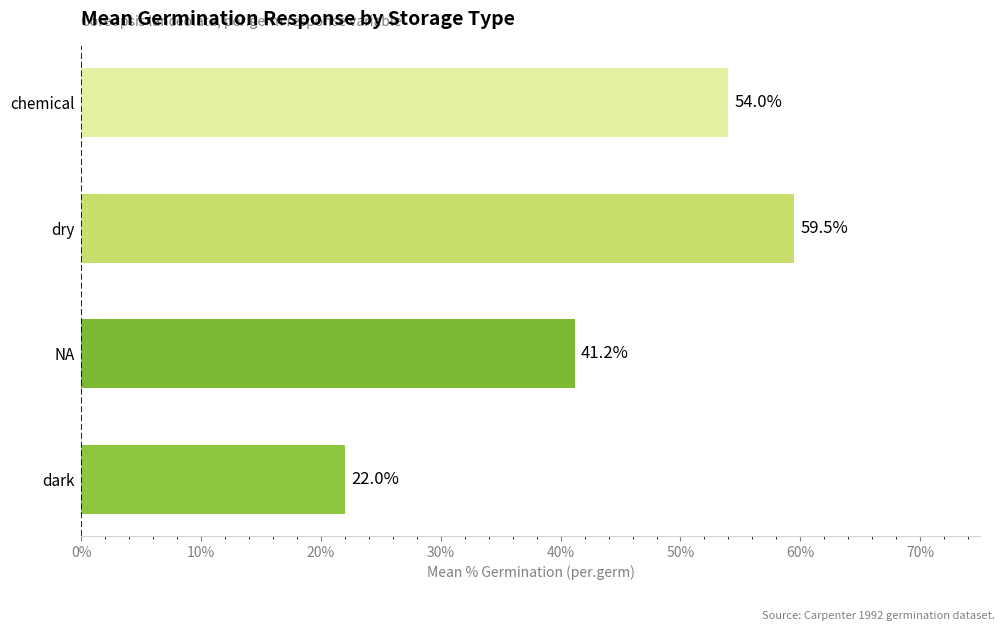

How many series are shown in this chart?

1